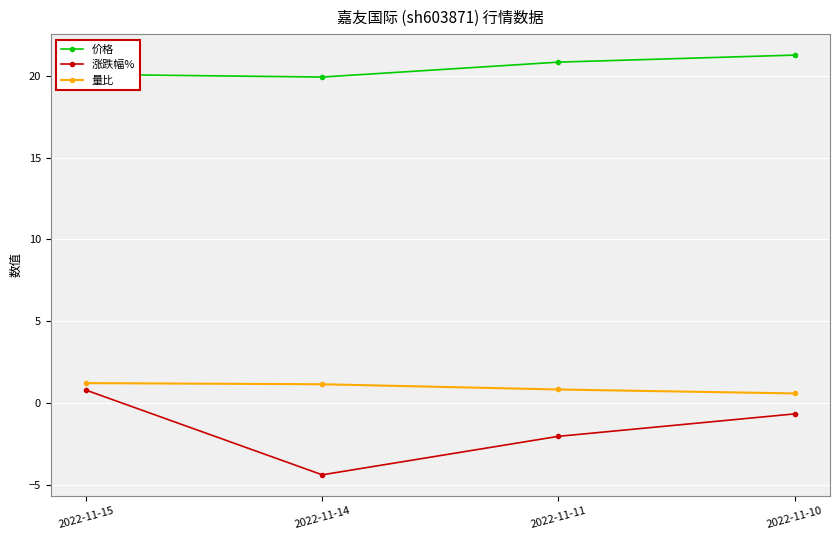

What is the difference between the maximum and minimum values in the 价格 series?

1.3